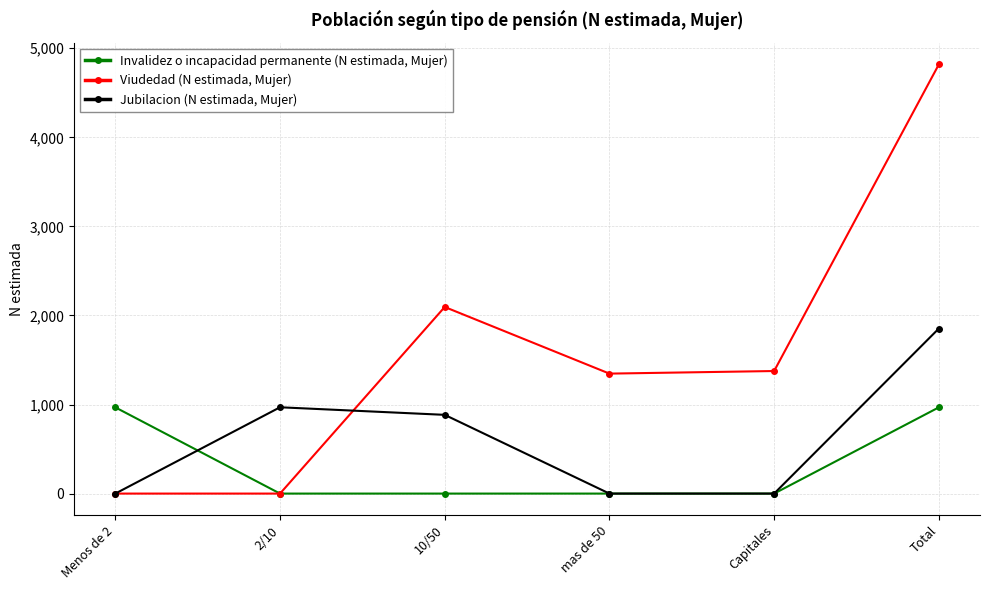

What is the difference between the second highest and second lowest values in the Jubilacion (N estimada, Mujer) series?

969